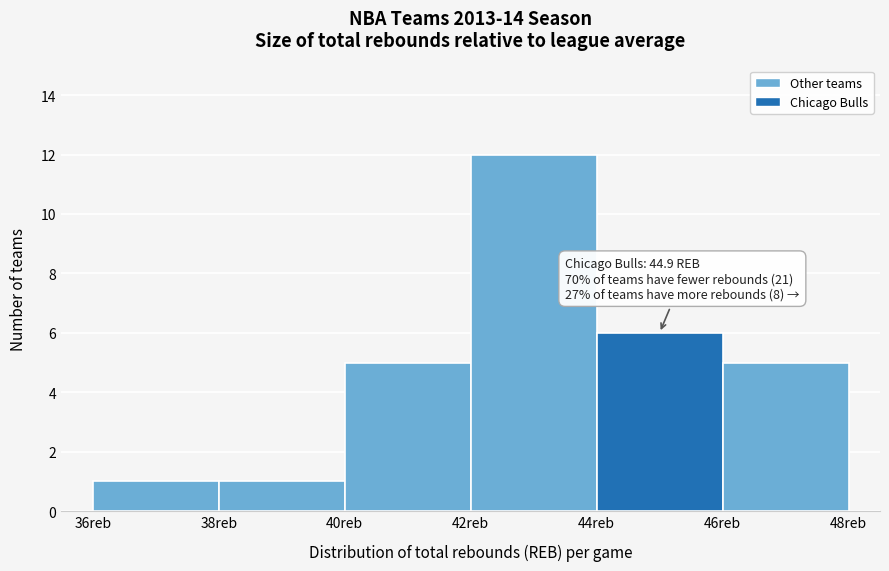

Which range on the x-axis has the tallest bar?

42 to 44